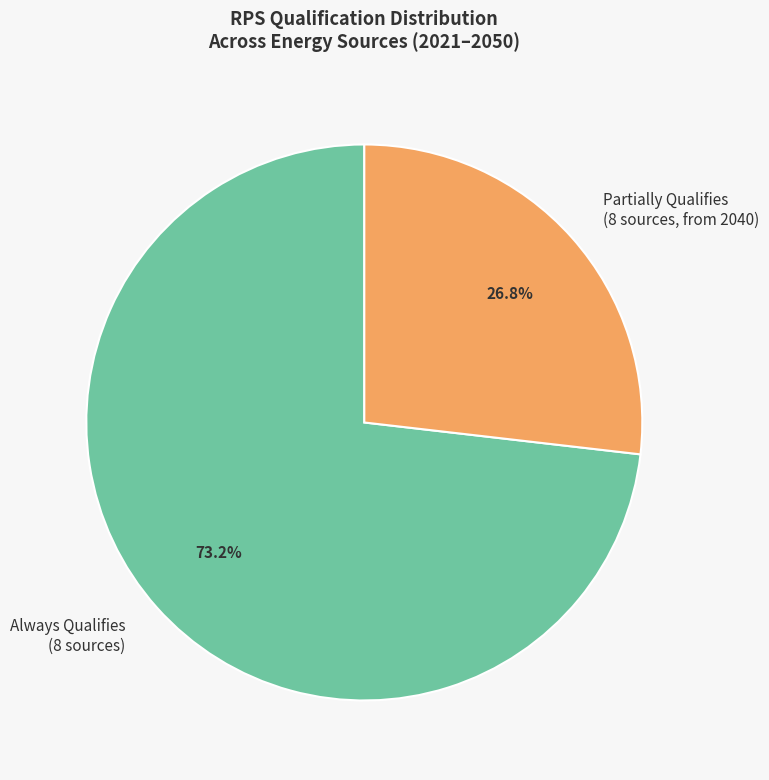

How many segments does this pie chart have?

2